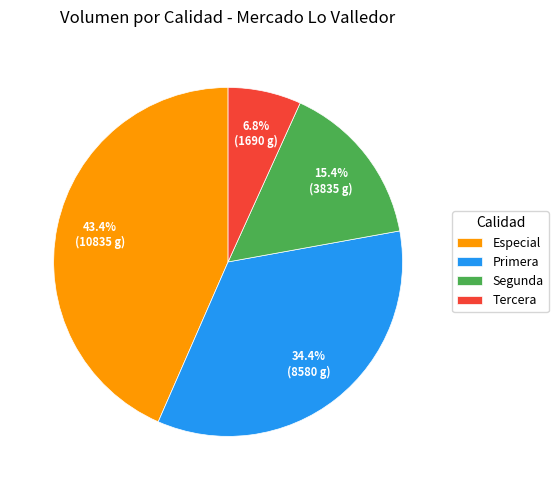

What is the total percentage of Segunda and Tercera?

22.2%